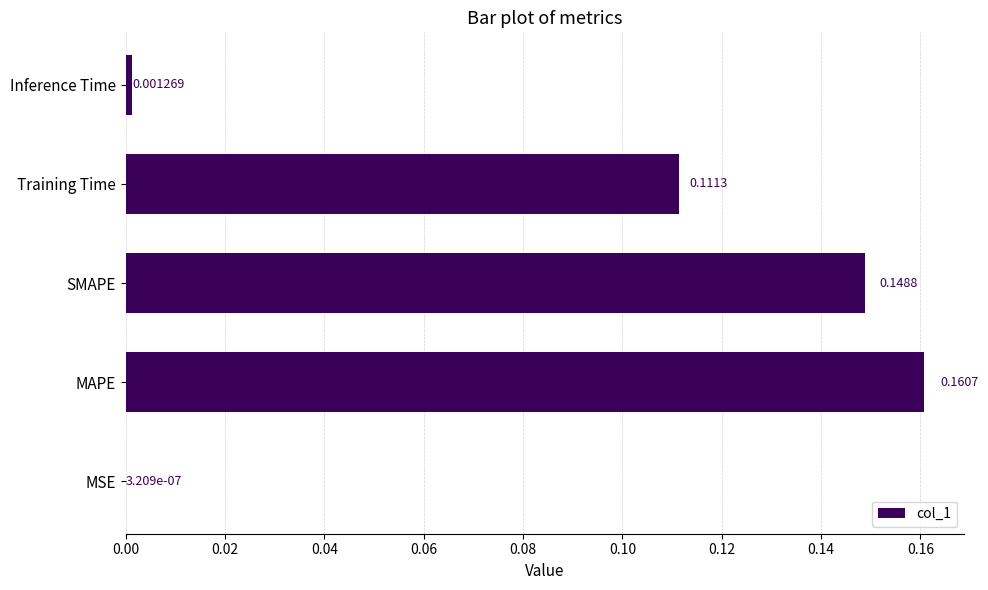

How many categories are shown in the chart?

5